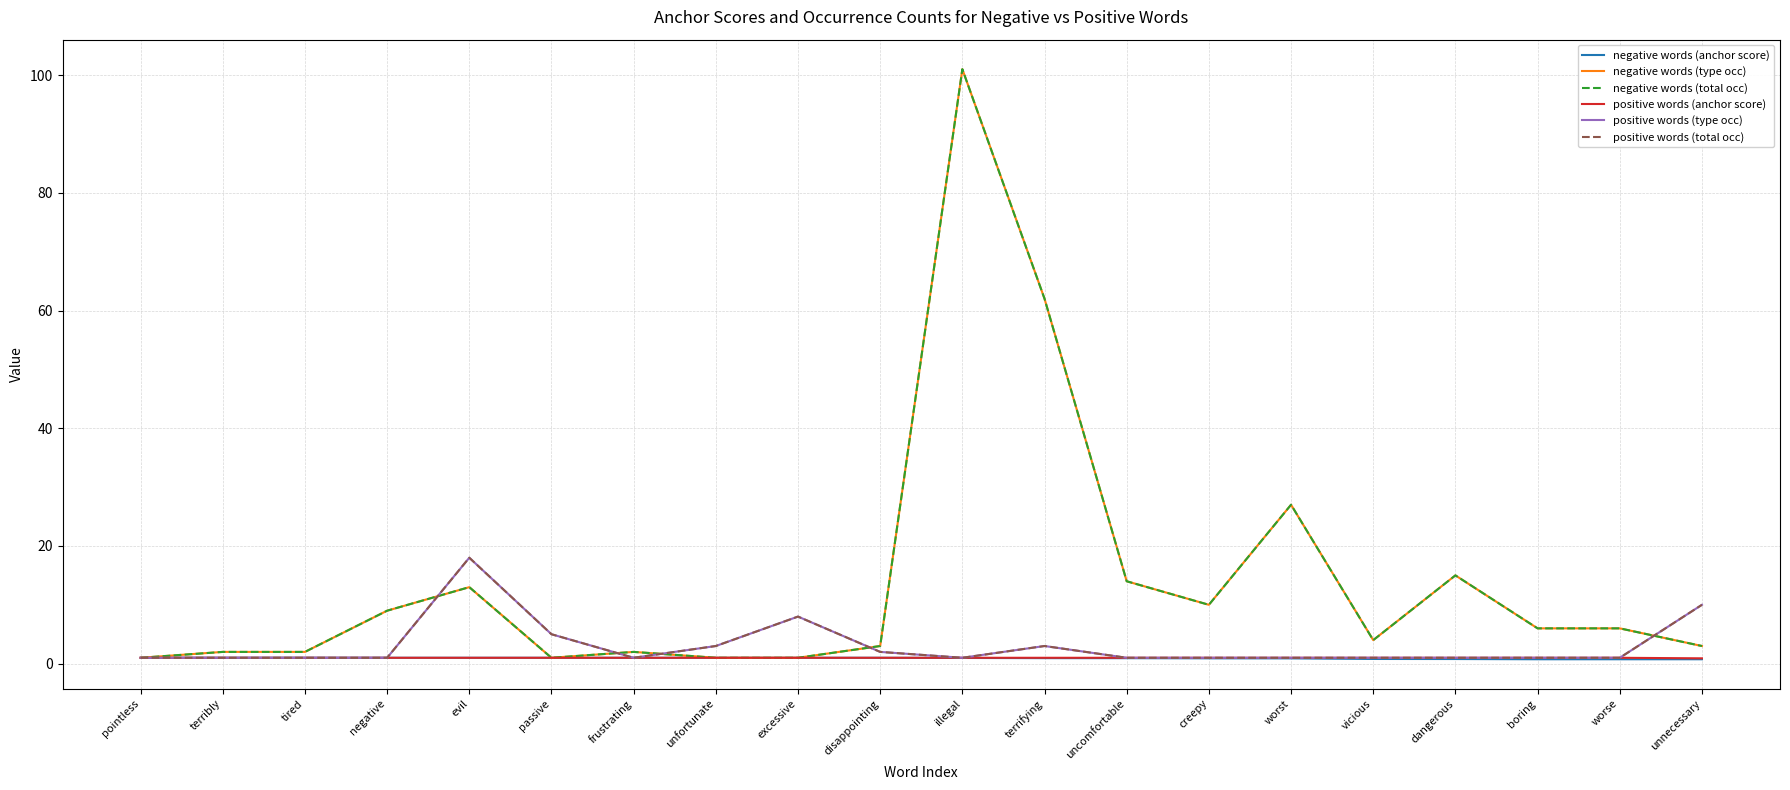

The value of negative words (anchor score) at creepy is 0.9. True or false?

True